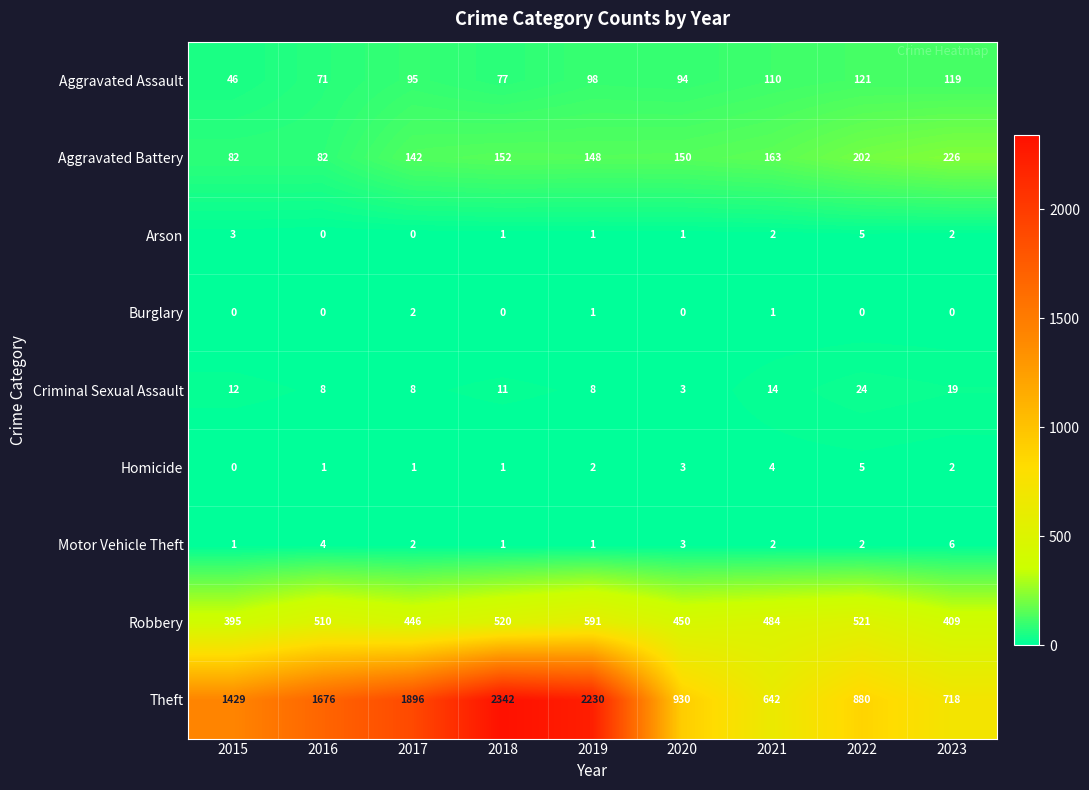

What is the spread (max minus min) of values at 2022?

880